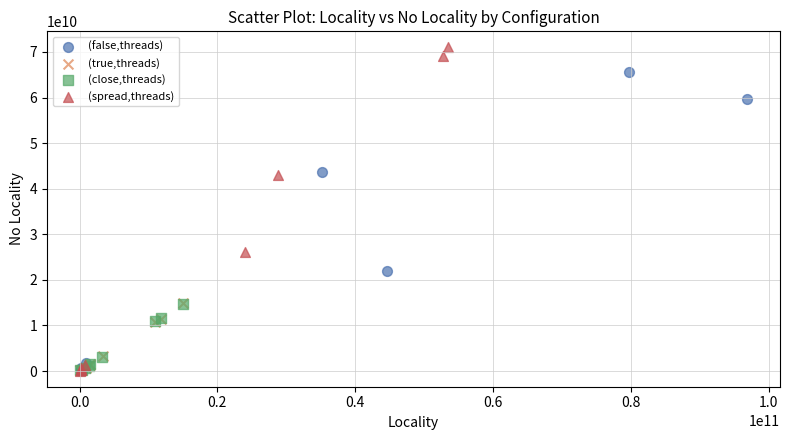

What are all the series names shown in the legend?

(false,threads), (true,threads), (close,threads), (spread,threads)